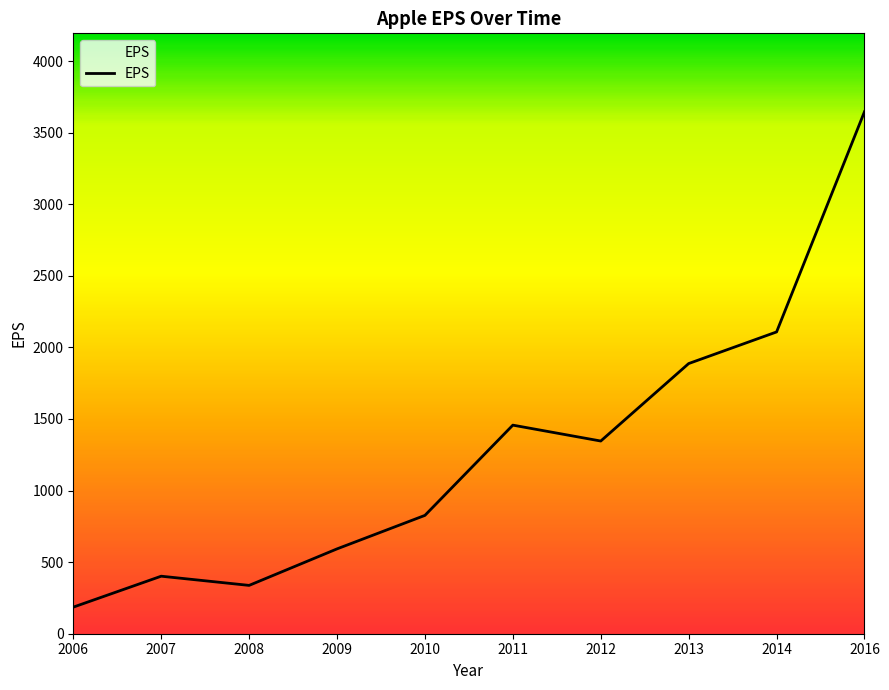

True or false: the data has more than 1 interior local peaks.

True